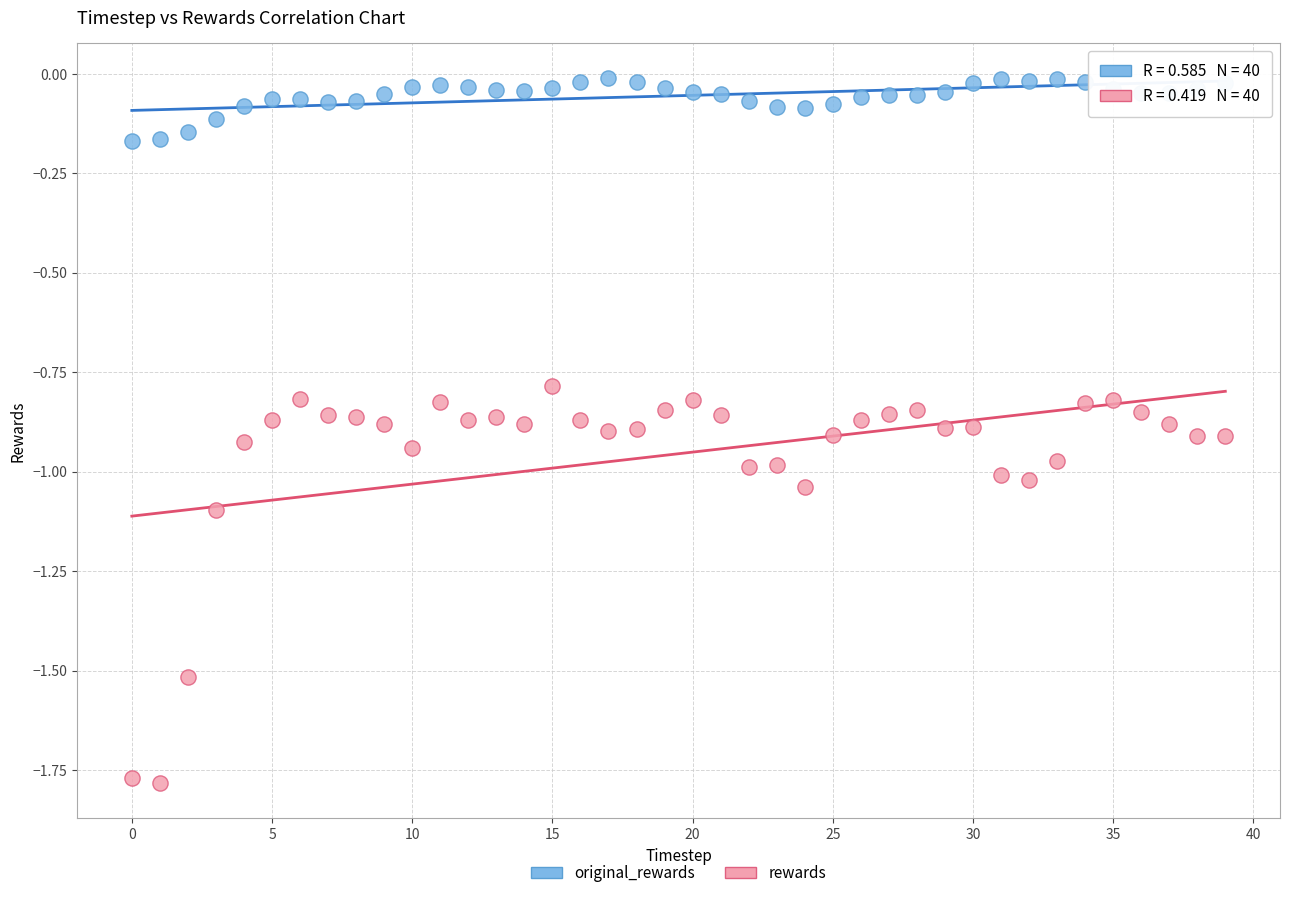

Which series contains the lowest Y value?

rewards